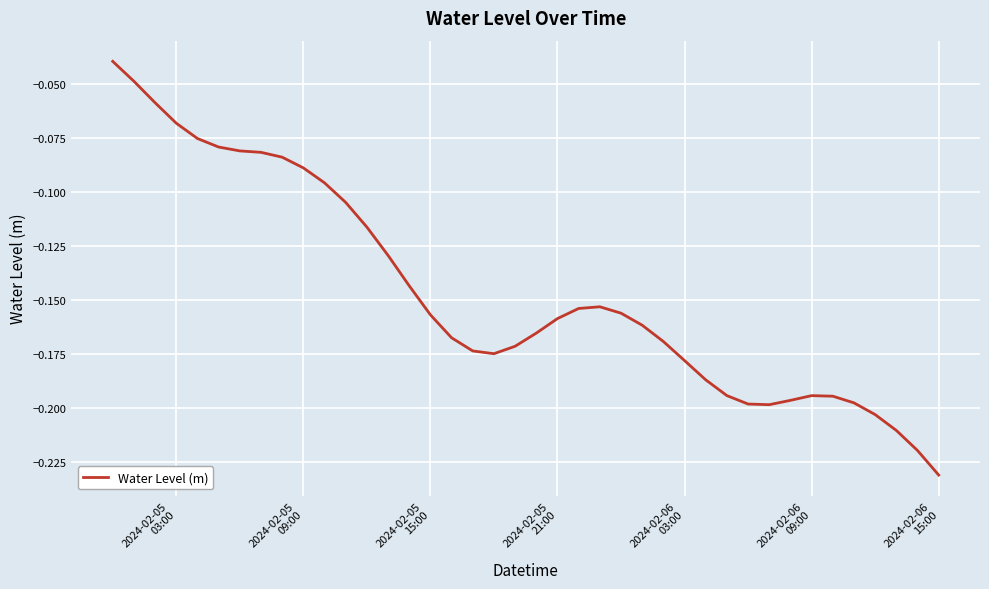

Which label corresponds to the smallest value in the chart?

2024-02-06
15:00